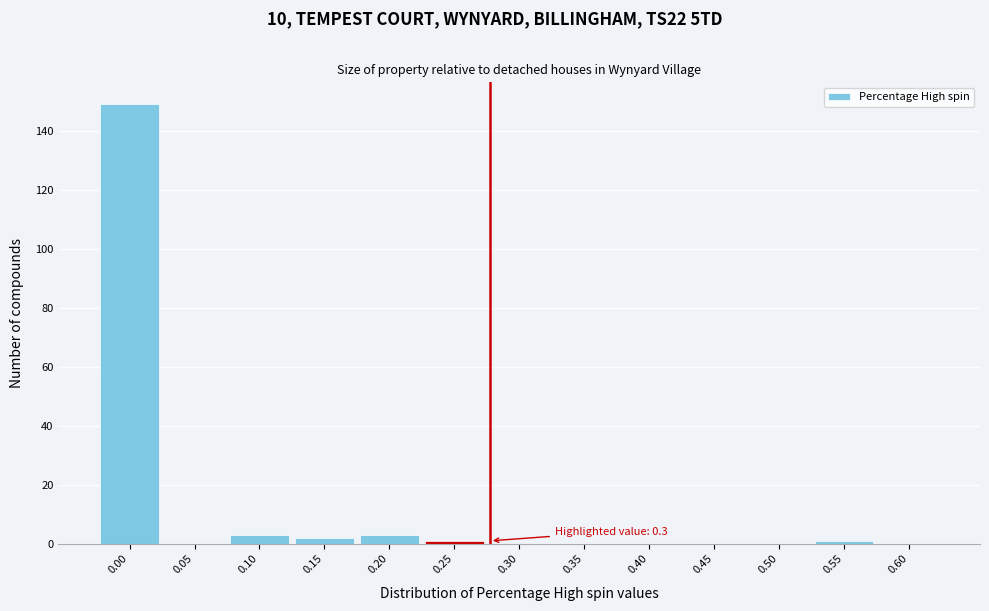

Reading right to left, transcribe all the data shown in this chart.

0.60=0	0.55=1	0.50=0	0.45=0	0.40=0	0.35=0	0.30=0	0.25=1	0.20=3	0.15=2	0.10=3	0.05=0	0.00=149